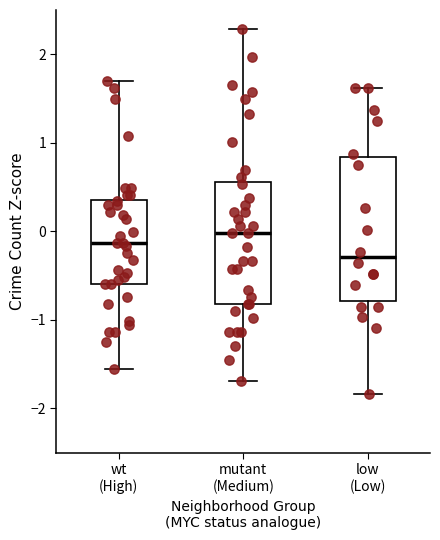

Comparing the boxes themselves (not the whiskers), which one is the tallest?

low (Low)